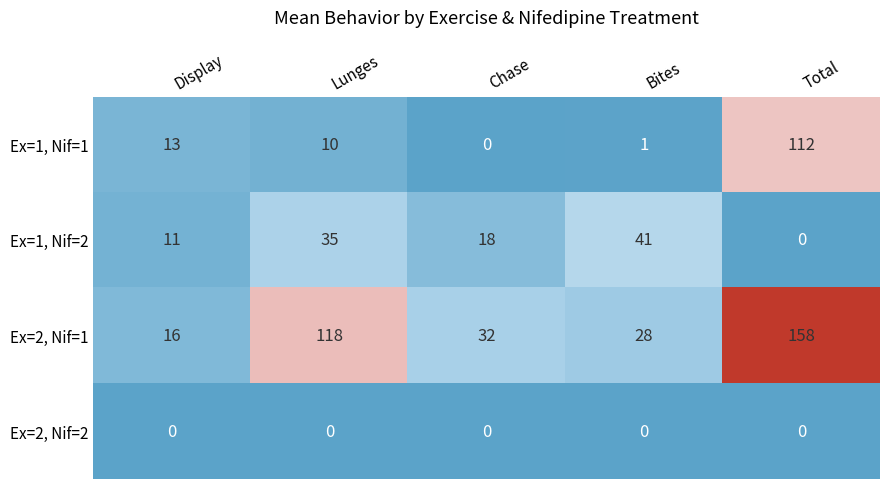

The Ex=1, Nif=2 series shows 55 at Bites. True or false?

False